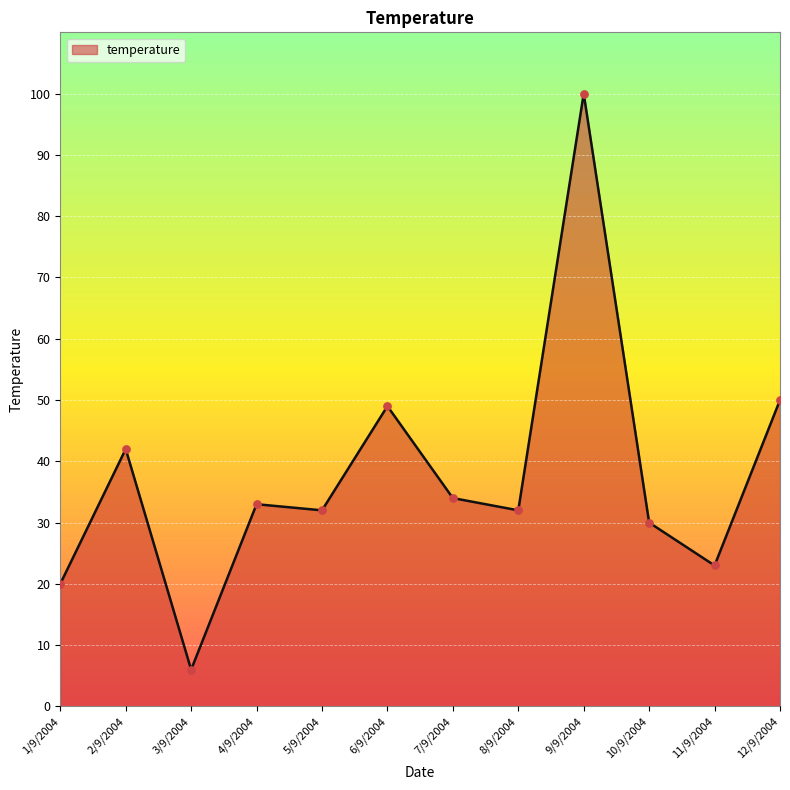

What is the ratio of the value at 3/9/2004 to the value at 1/9/2004?

0.3